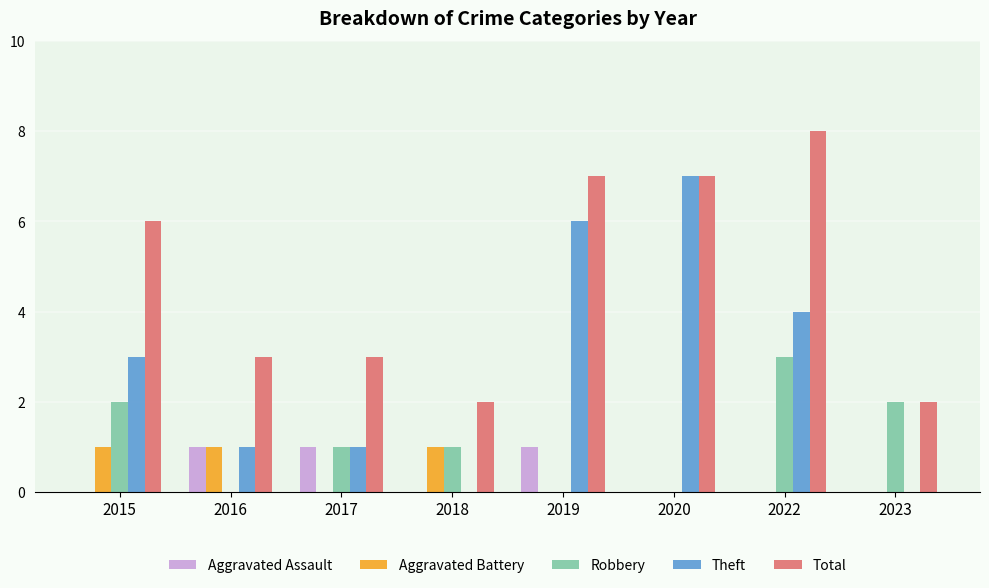

What is the maximum value shown in the chart?

8